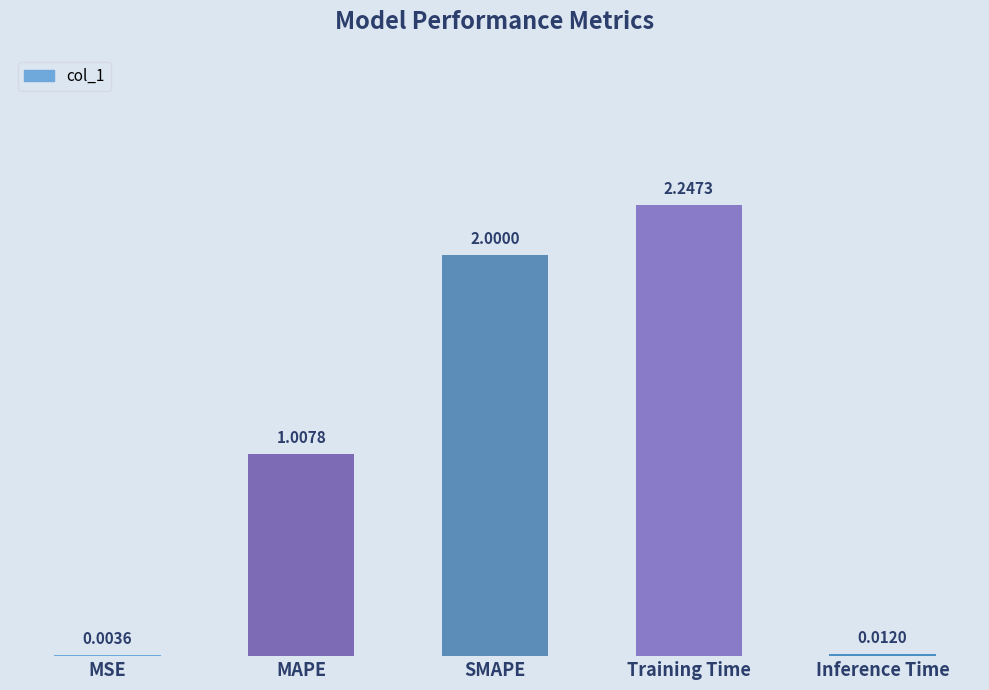

Which category has the highest value across all series?

Training Time